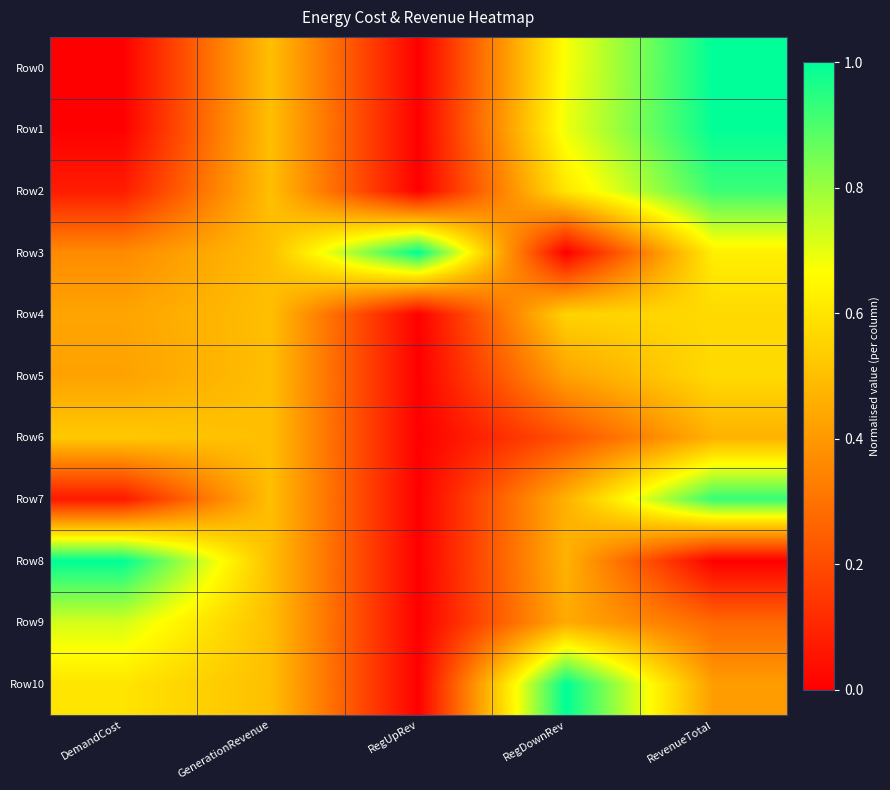

Reading left to right, extract all data points from this chart.

Row0: DemandCost=0.0	GenerationRevenue=0.5	RegUpRev=0.0	RegDownRev=0.7	RevenueTotal=1.0
Row1: DemandCost=0.0	GenerationRevenue=0.5	RegUpRev=0.0	RegDownRev=0.7	RevenueTotal=1.0
Row2: DemandCost=0.1	GenerationRevenue=0.5	RegUpRev=0.0	RegDownRev=0.6	RevenueTotal=0.9
Row3: DemandCost=0.4	GenerationRevenue=0.5	RegUpRev=1.0	RegDownRev=0.0	RevenueTotal=0.6
Row4: DemandCost=0.4	GenerationRevenue=0.5	RegUpRev=0.0	RegDownRev=0.6	RevenueTotal=0.6
Row5: DemandCost=0.4	GenerationRevenue=0.5	RegUpRev=0.0	RegDownRev=0.4	RevenueTotal=0.6
Row6: DemandCost=0.5	GenerationRevenue=0.5	RegUpRev=0.0	RegDownRev=0.2	RevenueTotal=0.5
Row7: DemandCost=0.1	GenerationRevenue=0.5	RegUpRev=0.0	RegDownRev=0.5	RevenueTotal=0.9
Row8: DemandCost=1.0	GenerationRevenue=0.5	RegUpRev=0.0	RegDownRev=0.5	RevenueTotal=0.0
Row9: DemandCost=0.7	GenerationRevenue=0.5	RegUpRev=0.0	RegDownRev=0.4	RevenueTotal=0.3
Row10: DemandCost=0.6	GenerationRevenue=0.5	RegUpRev=0.0	RegDownRev=1.0	RevenueTotal=0.4